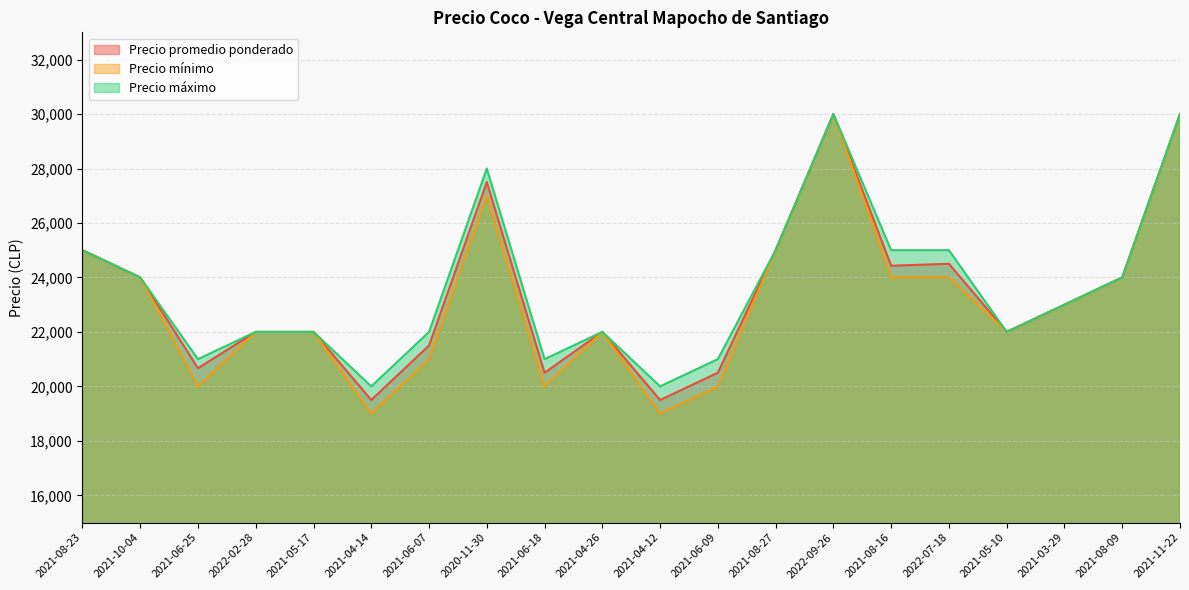

Reading left to right, list all the values displayed in this chart.

Precio promedio ponderado: 2021-08-23=25000	2021-10-04=24000	2021-06-25=20667	2022-02-28=22000	2021-05-17=22000	2021-04-14=19500	2021-06-07=21500	2020-11-30=27500	2021-06-18=20500	2021-04-26=22000	2021-04-12=19500	2021-06-09=20500	2021-08-27=25000	2022-09-26=30000	2021-08-16=24429	2022-07-18=24500	2021-05-10=22000	2021-03-29=23000	2021-08-09=24000	2021-11-22=30000
Precio mínimo: 2021-08-23=25000	2021-10-04=24000	2021-06-25=20000	2022-02-28=22000	2021-05-17=22000	2021-04-14=19000	2021-06-07=21000	2020-11-30=27000	2021-06-18=20000	2021-04-26=22000	2021-04-12=19000	2021-06-09=20000	2021-08-27=25000	2022-09-26=30000	2021-08-16=24000	2022-07-18=24000	2021-05-10=22000	2021-03-29=23000	2021-08-09=24000	2021-11-22=30000
Precio máximo: 2021-08-23=25000	2021-10-04=24000	2021-06-25=21000	2022-02-28=22000	2021-05-17=22000	2021-04-14=20000	2021-06-07=22000	2020-11-30=28000	2021-06-18=21000	2021-04-26=22000	2021-04-12=20000	2021-06-09=21000	2021-08-27=25000	2022-09-26=30000	2021-08-16=25000	2022-07-18=25000	2021-05-10=22000	2021-03-29=23000	2021-08-09=24000	2021-11-22=30000